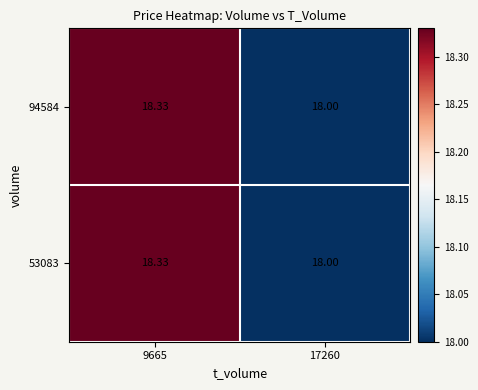

Is the value of 53083 at 17260 greater than the value of 94584 at 9665?

No